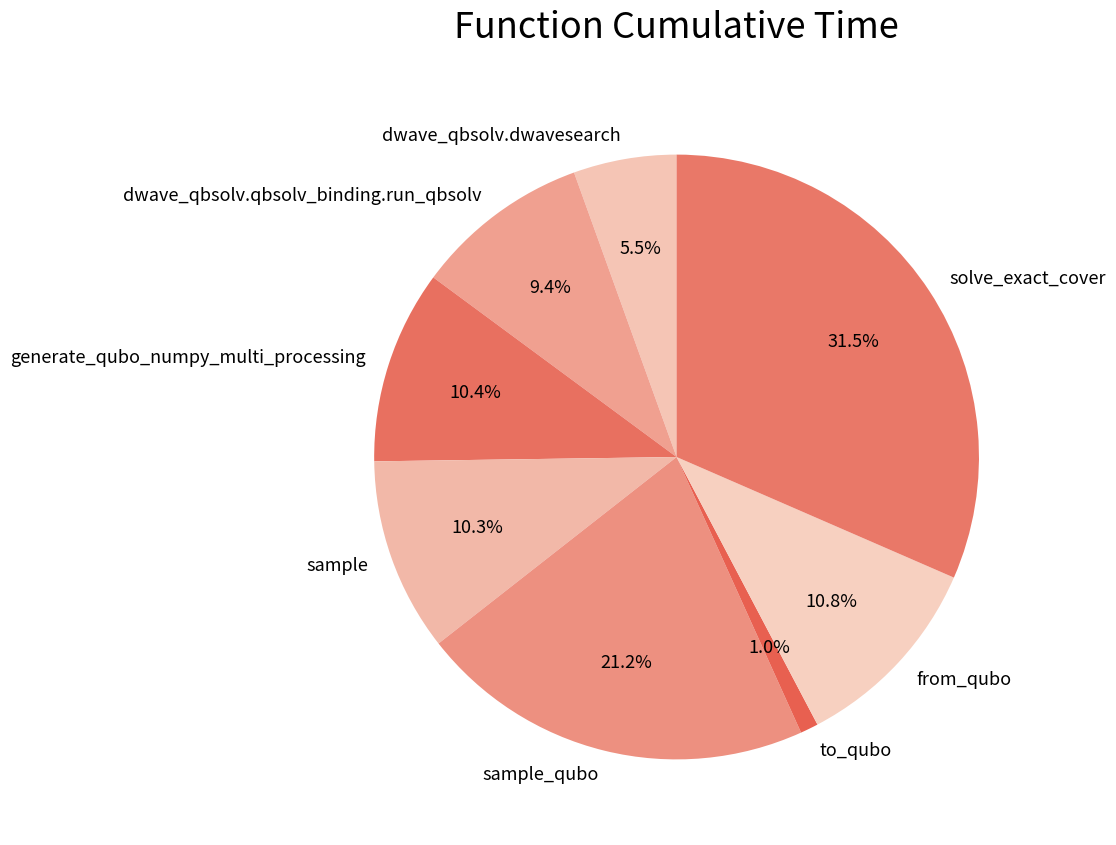

Is to_qubo the majority of the pie?

No